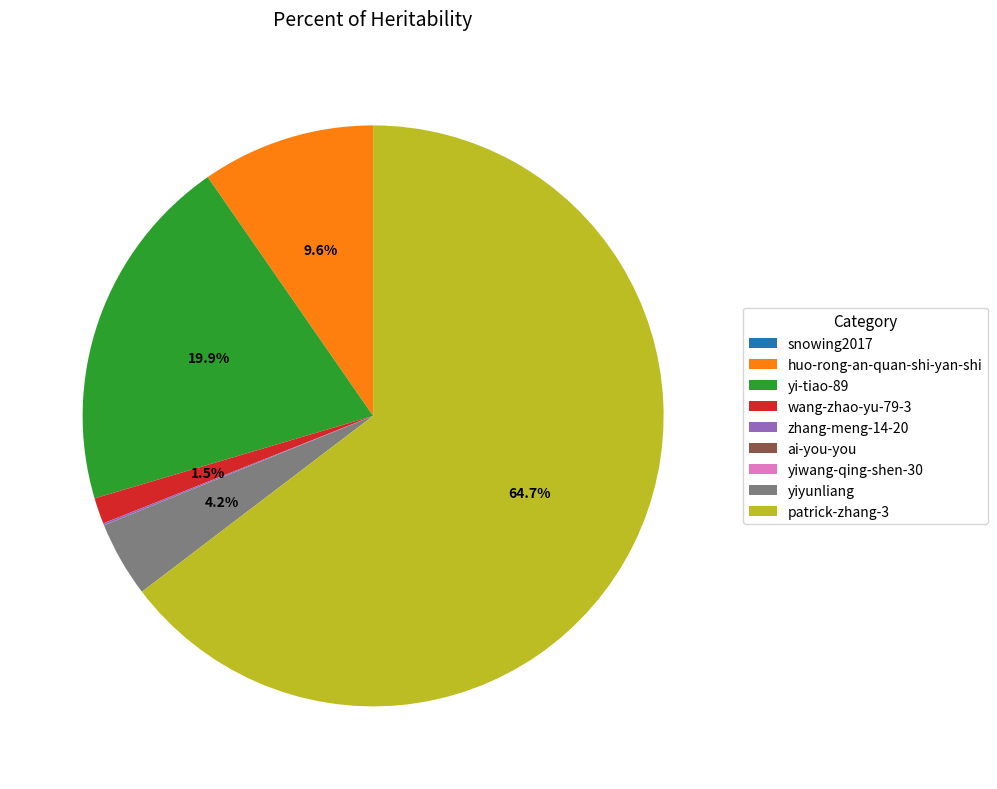

Which slice is the largest?

patrick-zhang-3